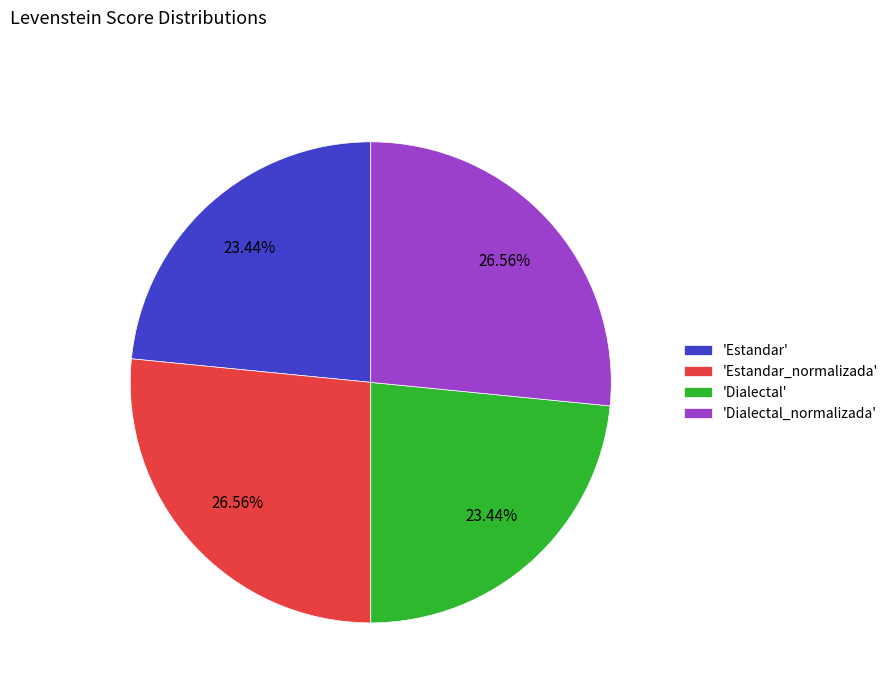

Is there any slice that represents more than half of the pie?

No